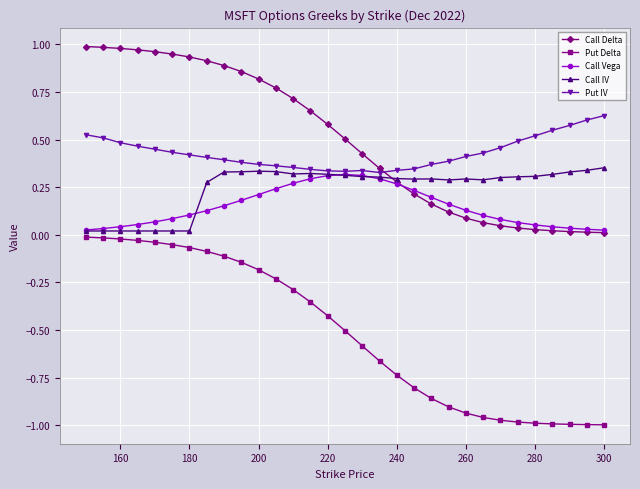

Which series has the widest spread of values?

Put Delta